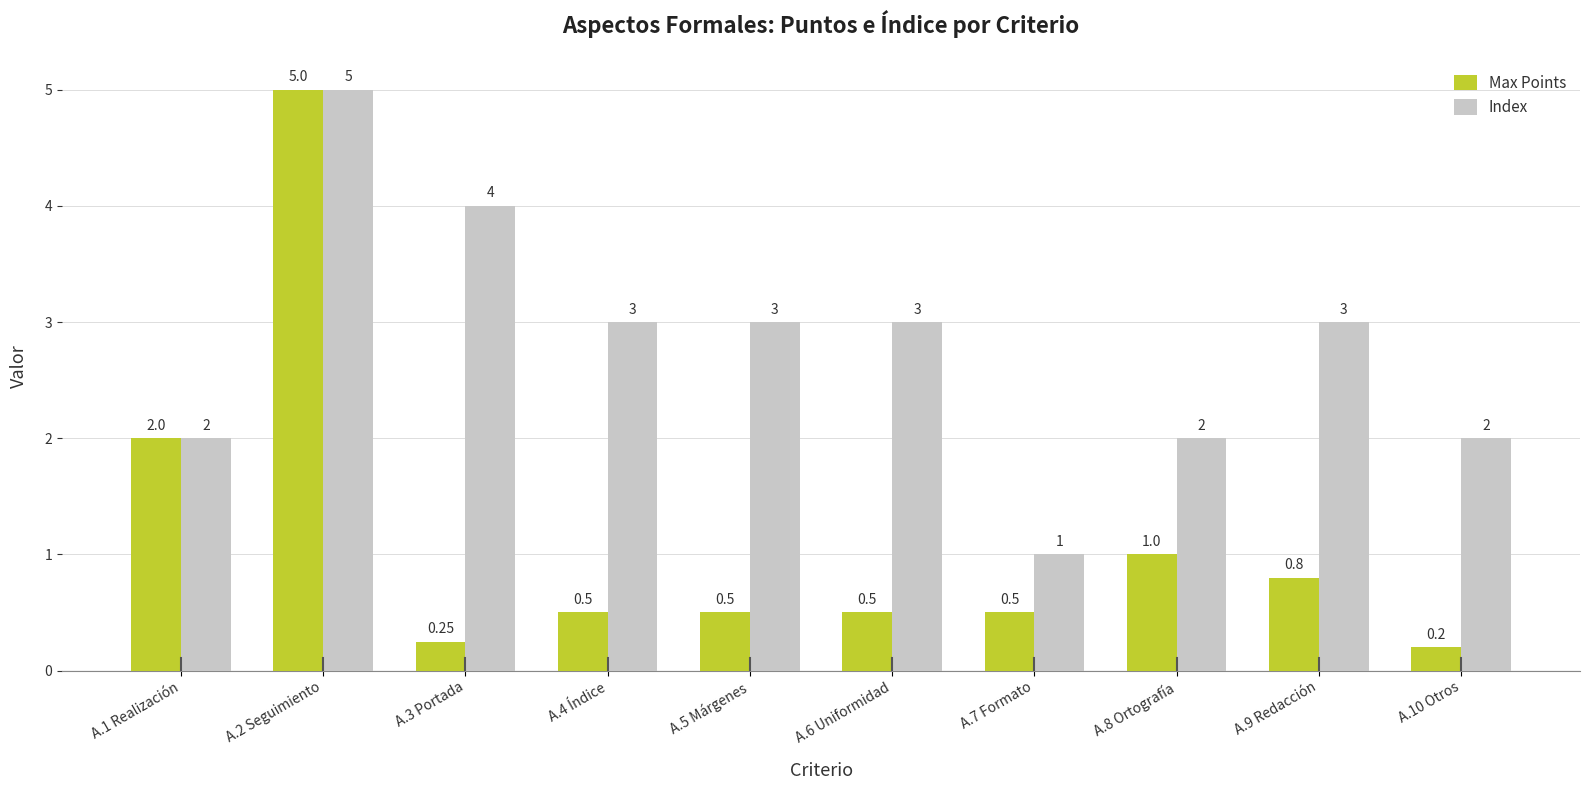

What is the total value across all series at A.10 Otros?

2.2